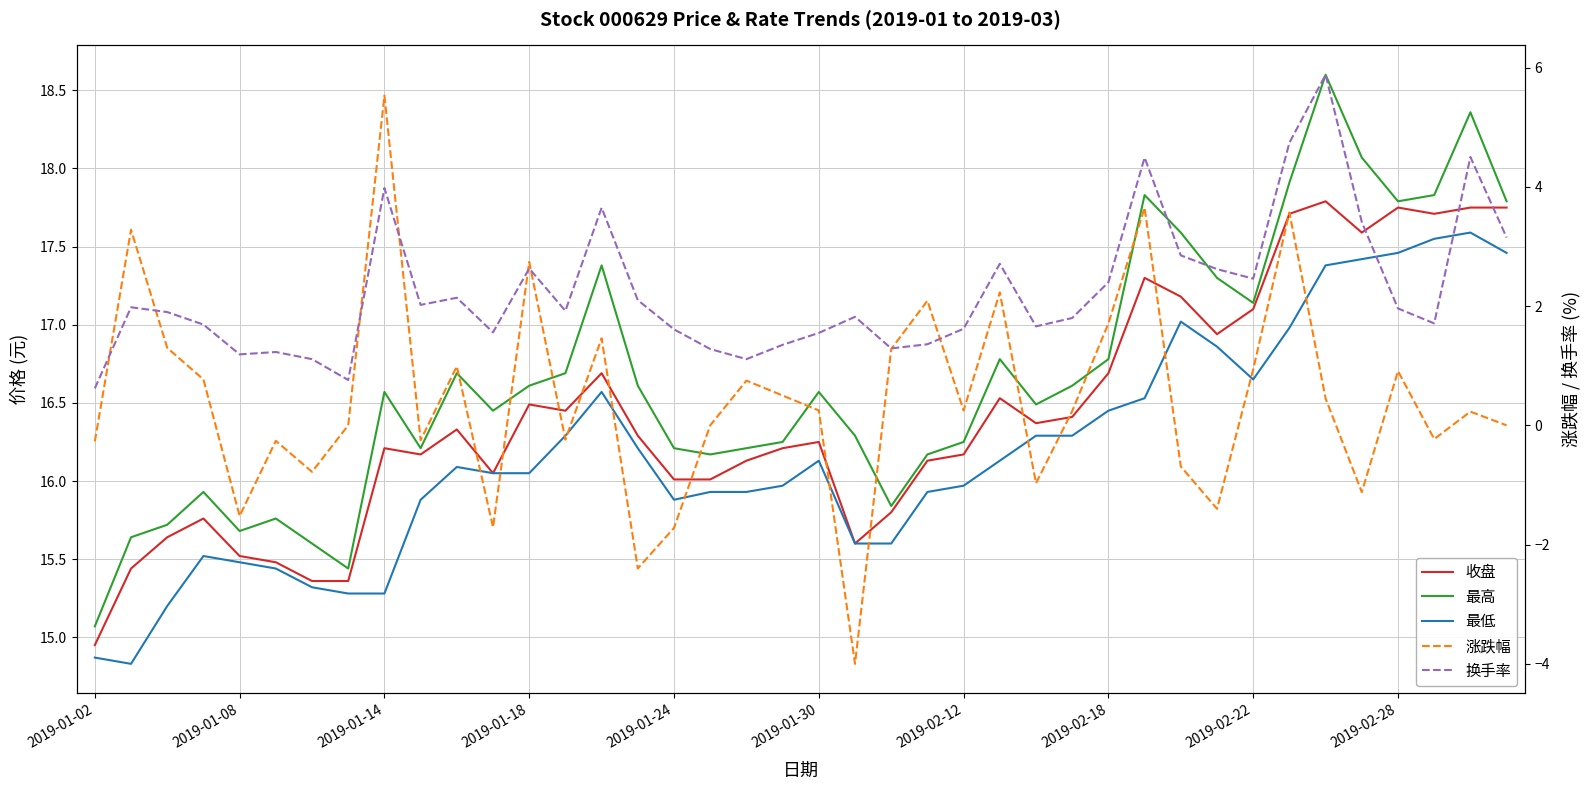

What is the sum of the 最低 values at 39 and 13?

33.8